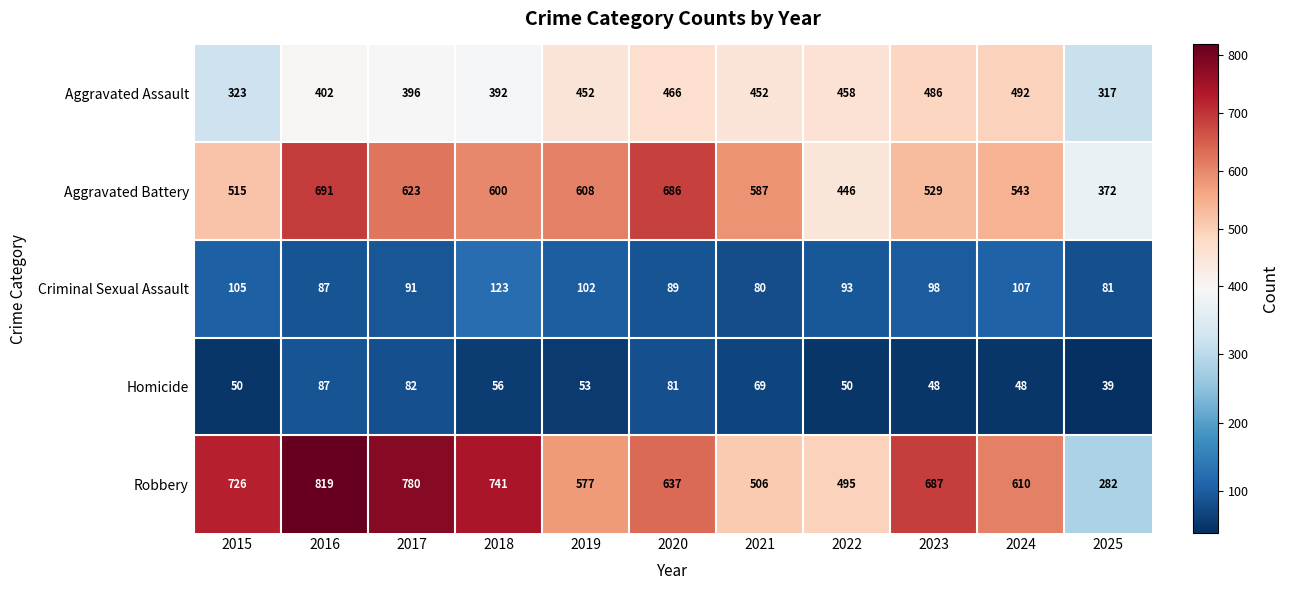

At how many categories does at least one series exceed 518?

9